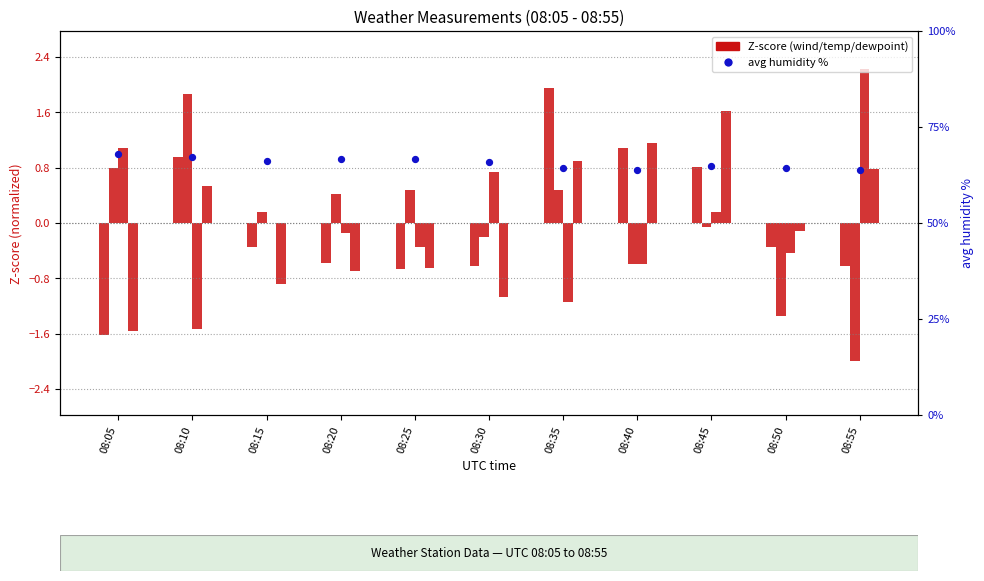

At how many categories does at least one series exceed 50?

11